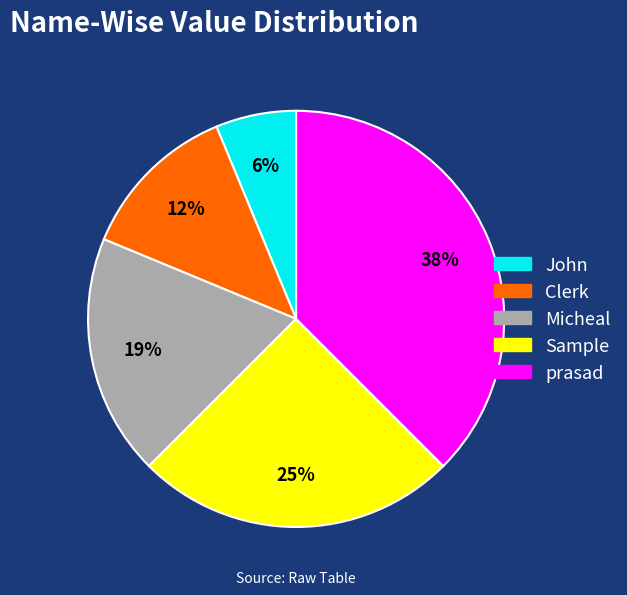

To the nearest percent, what is the combined percentage of Micheal and Sample?

44%